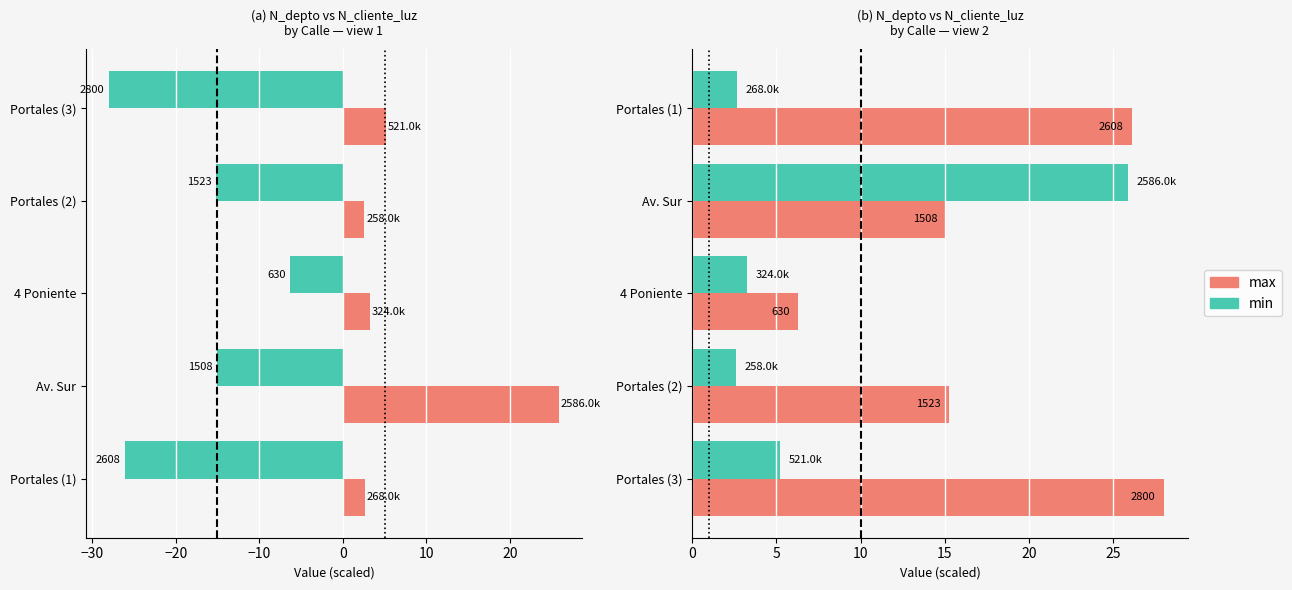

What is the sum of the min values at 4 Poniente and Portales (1)?

5.9